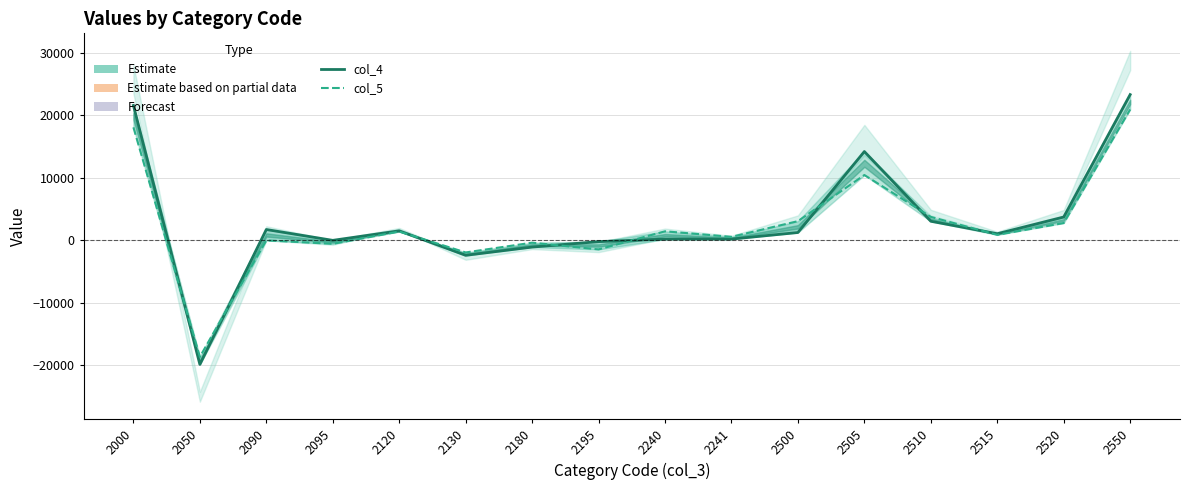

Reading left to right, extract all data points from this chart.

col_4 (Estimate): 2000=21598	2050=-19862	2090=1736	2095=0	2120=1530	2130=-2393	2180=-1076	2195=-203	2240=203	2241=203	2500=1256	2505=14217	2510=3057	2515=1061	2520=3740	2550=23331
col_5 (Partial estimate): 2000=18091	2050=-18645	2090=0	2095=-554	2120=1410	2130=-1934	2180=-371	2195=-1449	2240=1449	2241=565	2500=3074	2505=10459	2510=3763	2515=884	2520=2770	2550=20950